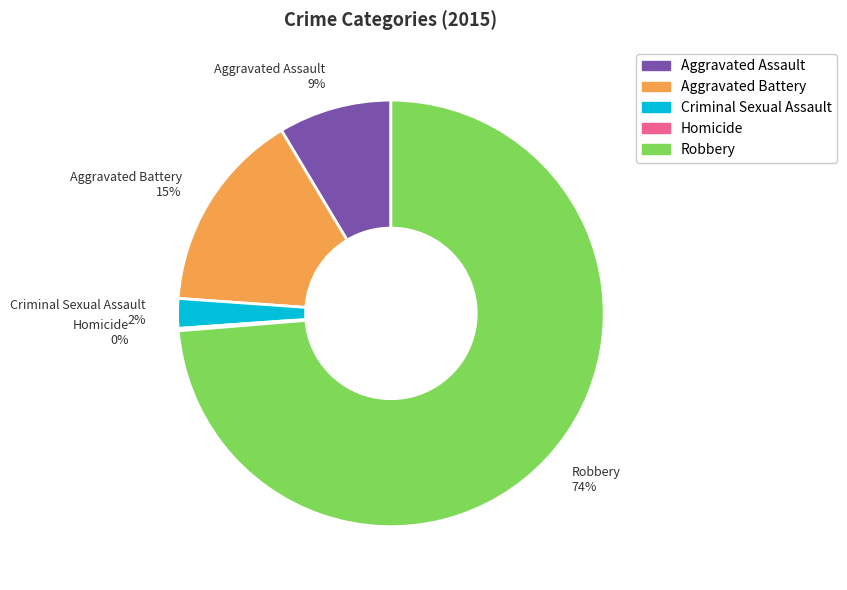

What percentage is the Aggravated Assault slice, to the nearest percent?

9%